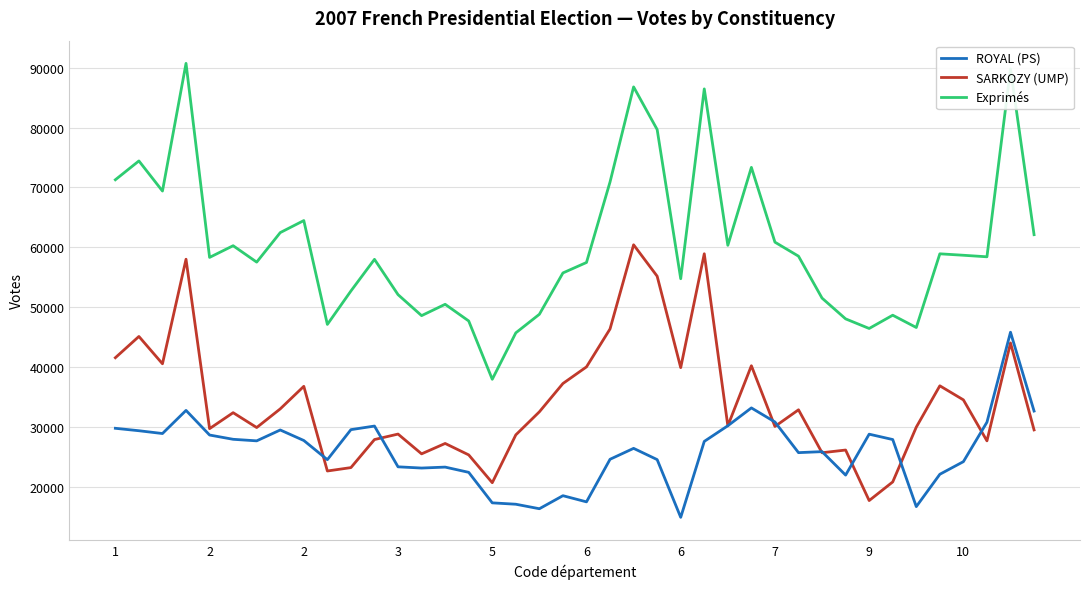

Is this an area chart (filled region under the line)?

No